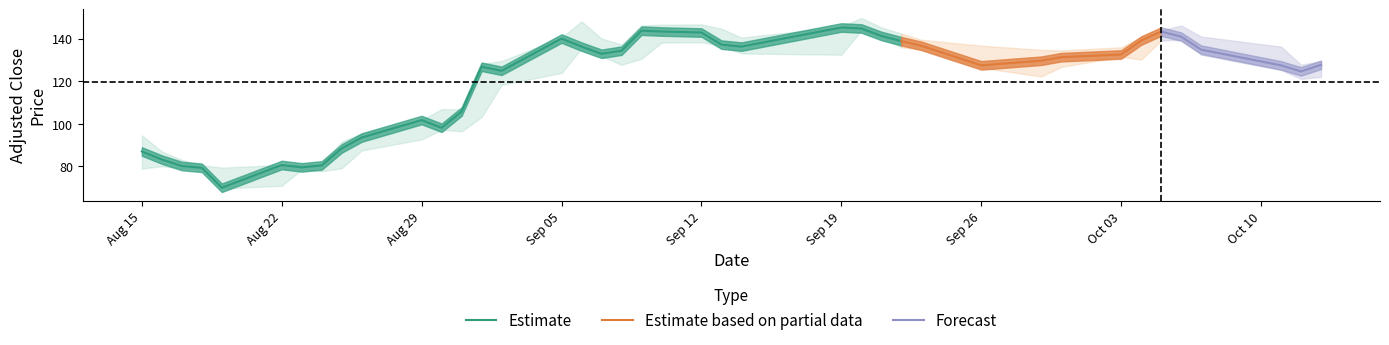

What is the difference between the second highest and minimum values in the low_adj series?

70.5